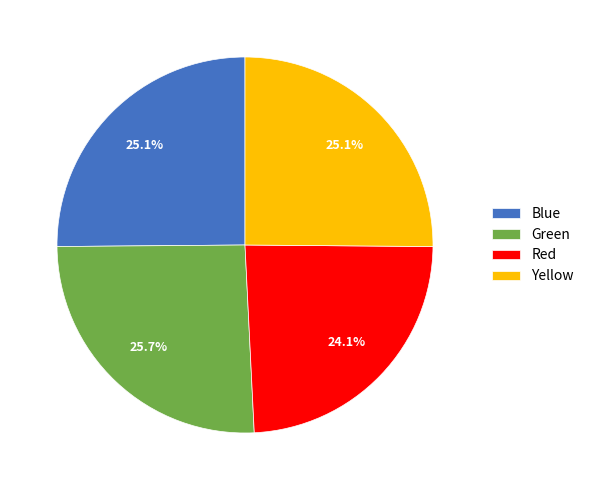

What is the smallest slice in the pie chart?

Red